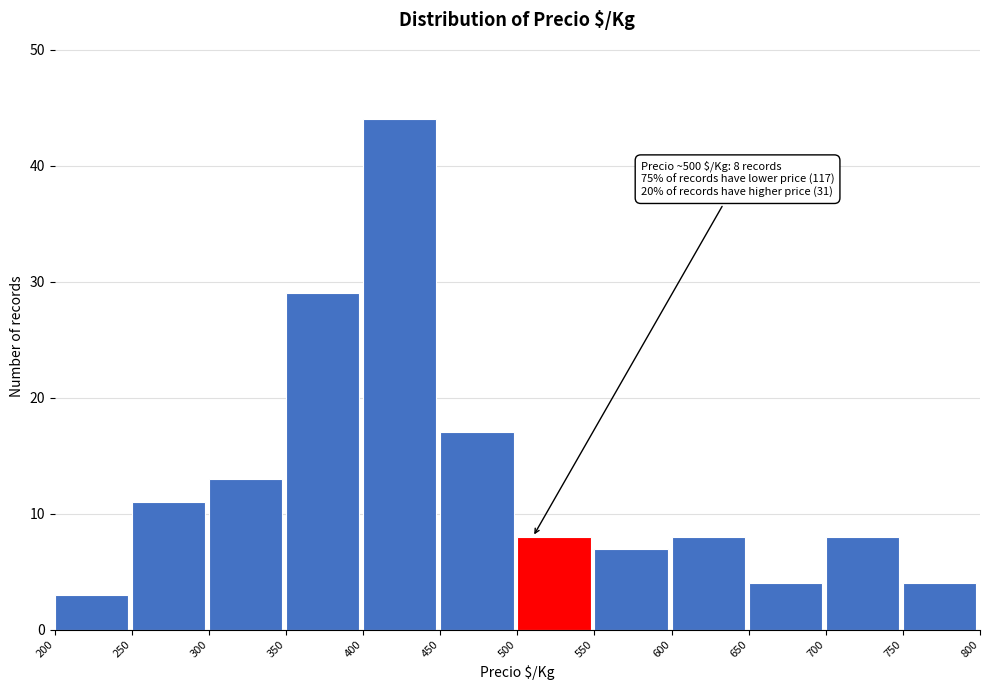

Which range on the x-axis has the tallest bar?

400 to 450